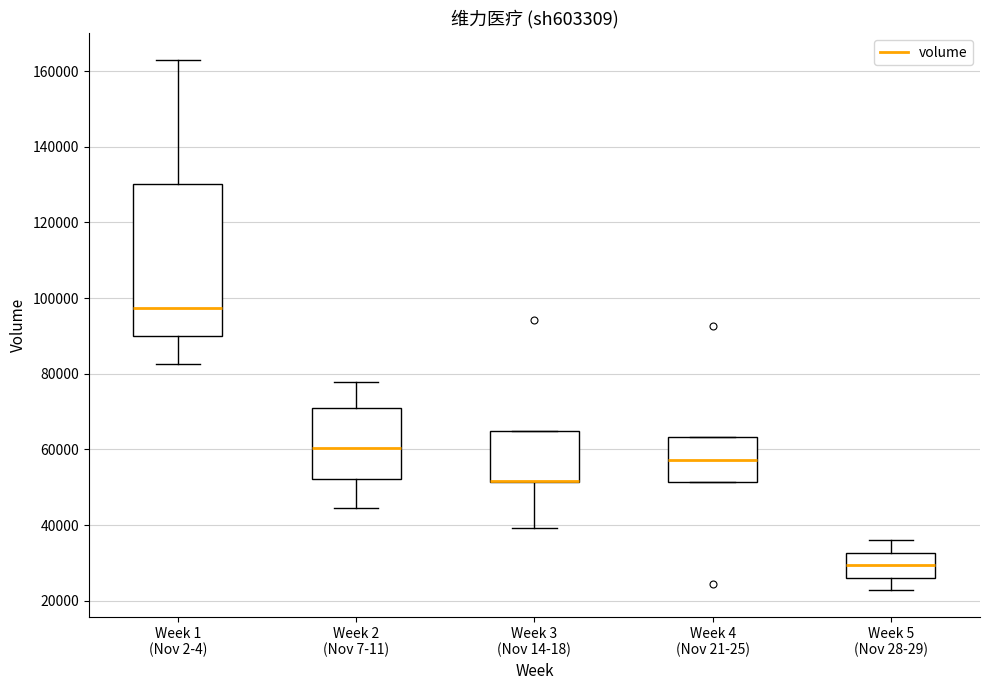

Reading left to right, transcribe this box plot: for each box, give where its median line is, the range the box spans, and where its two whiskers end, as read against the y-axis. The values are not printed on the chart, so give them approximately, as read against the axis.

Week 1 (Nov 2-4): median 98000, box 90000 to 130000, whiskers 82000 to 164000
Week 2 (Nov 7-11): median 60000, box 52000 to 70000, whiskers 44000 to 78000
Week 3 (Nov 14-18): median 52000 (drawn on the box's lower edge), box 52000 to 64000, whiskers 40000 to 64000
Week 4 (Nov 21-25): median 58000, box 52000 to 64000, whiskers 52000 to 64000
Week 5 (Nov 28-29): median 30000, box 26000 to 32000, whiskers 22000 to 36000